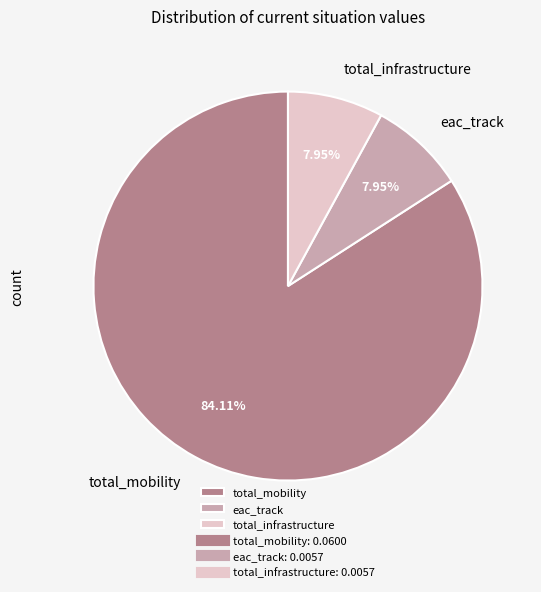

Does total_mobility represent more than half of the total?

Yes